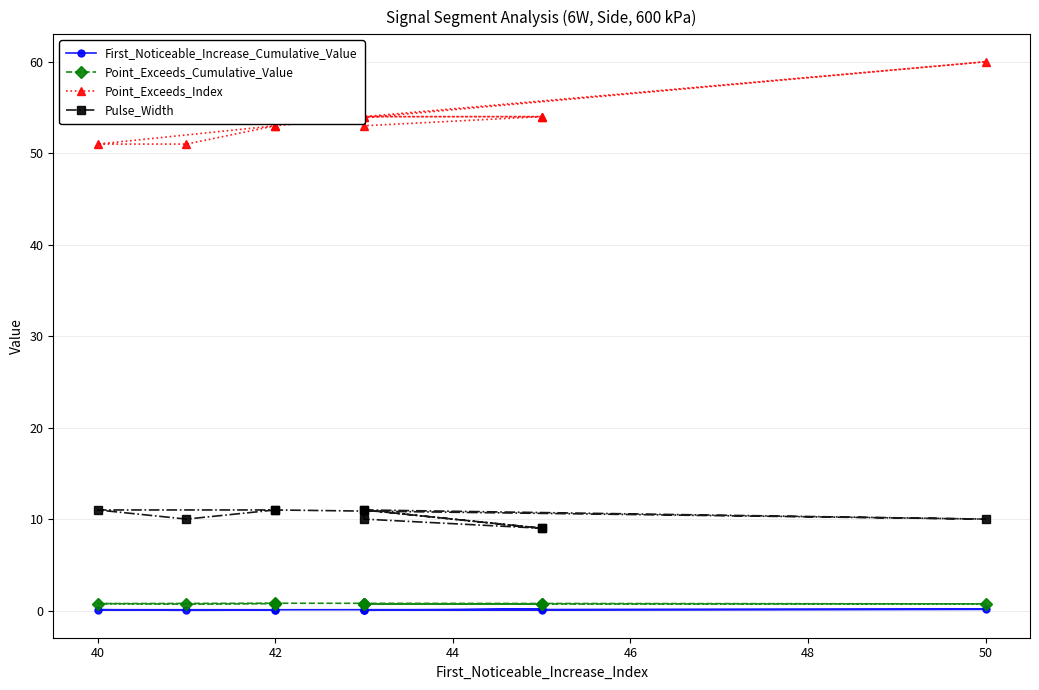

How many distinct data groups are displayed?

4